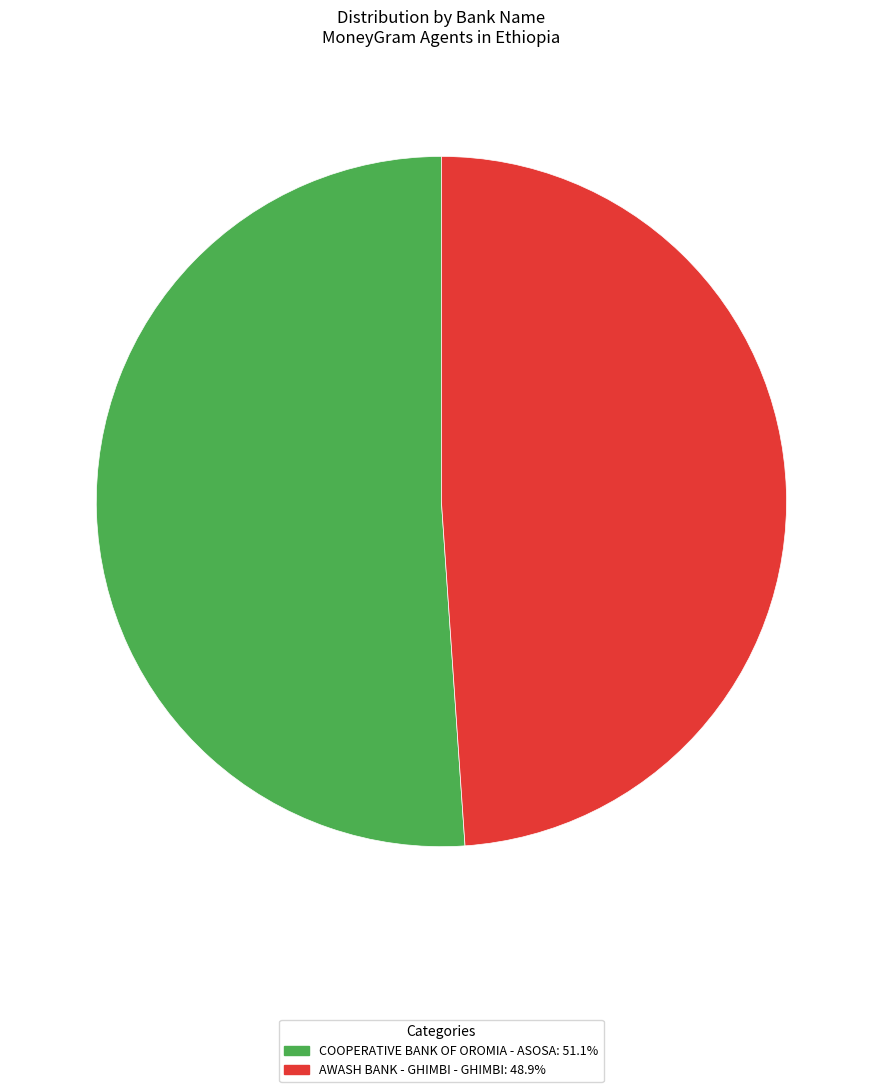

How many segments does this pie chart have?

2